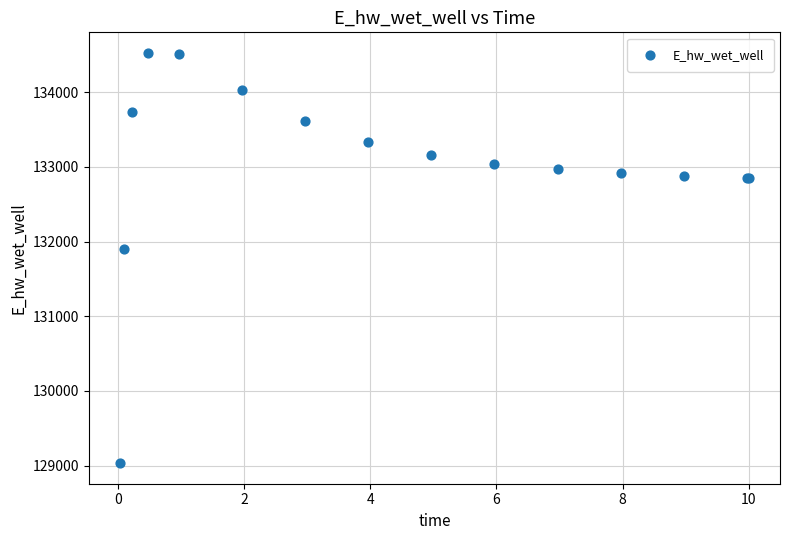

What Y value in the scatter plot is closest to 131779?

131898.6